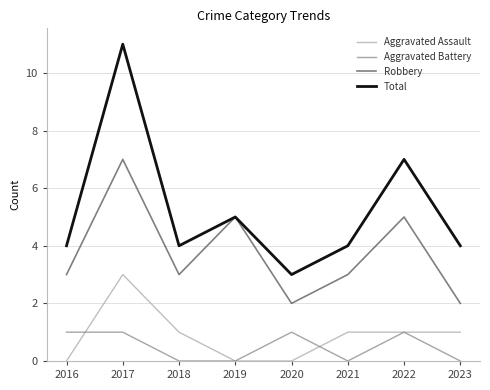

True or false: Robbery and Aggravated Assault cross at least once.

False